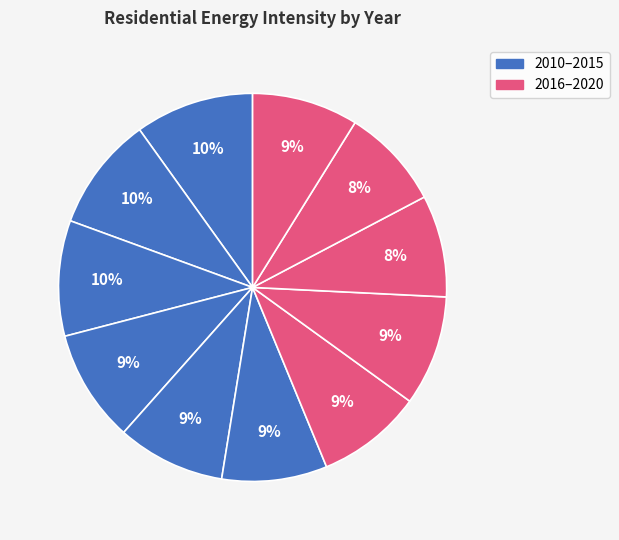

Count the number of slices in the pie.

11